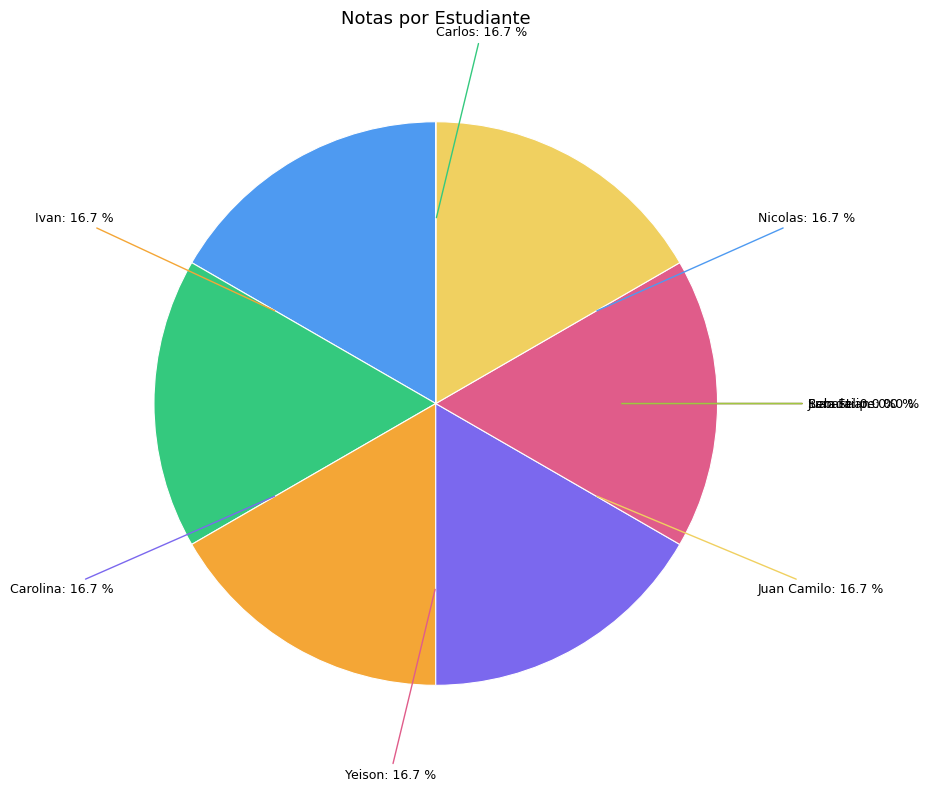

Does Juan Felipe represent more than half of the total?

No